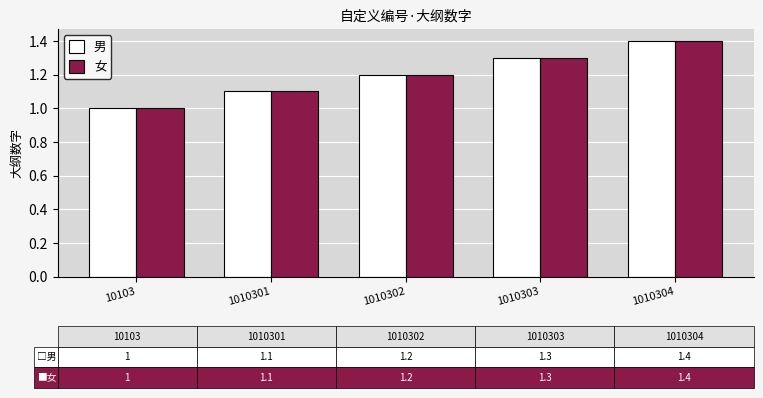

What is the sum of all 男 values?

6.0